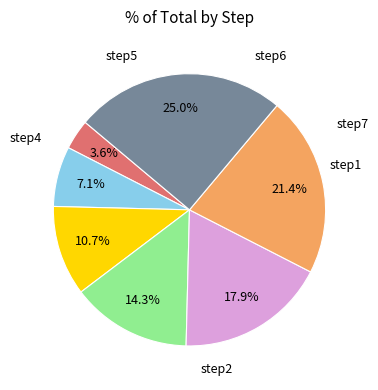

Is there a majority slice in this chart?

No